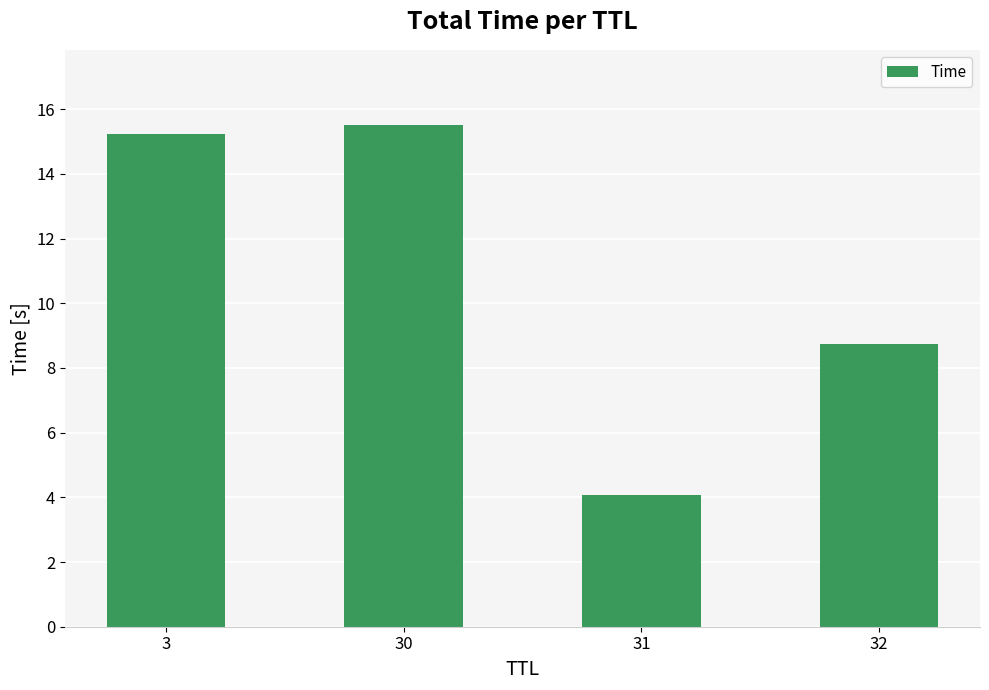

True or false: the data shows 15.2 at 3.

True